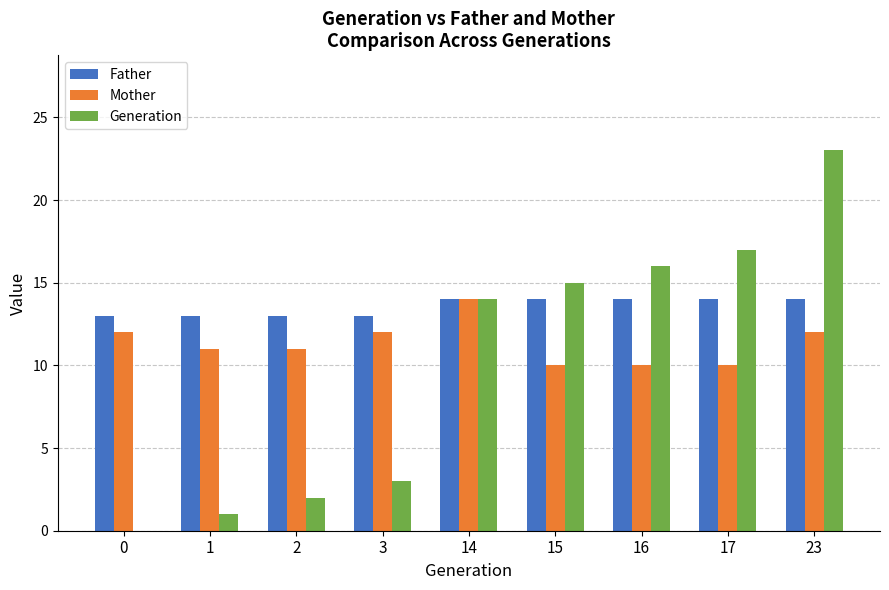

Which series has the largest total across all categories?

Father